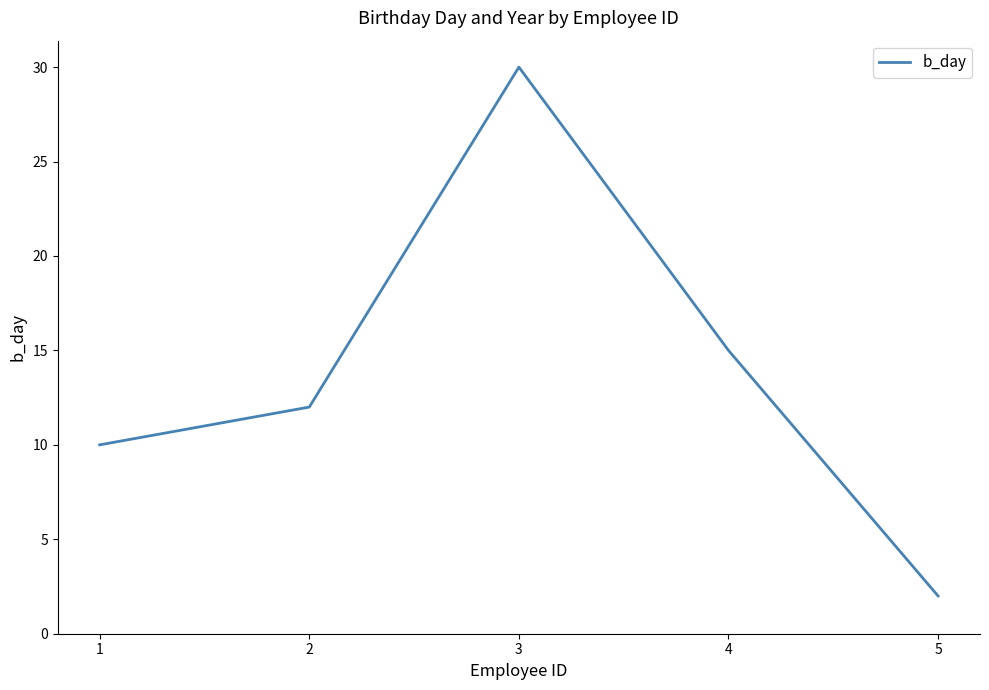

Is it true that the value at 1 is 3?

False